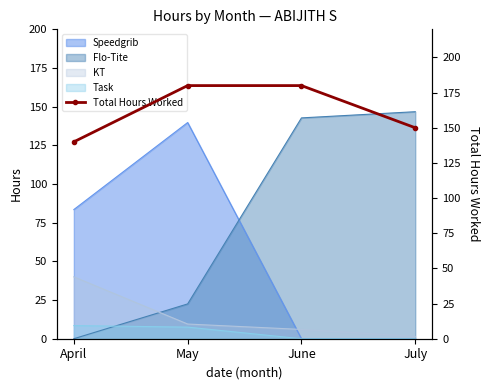

True or false: the data shows 180 at May.

True